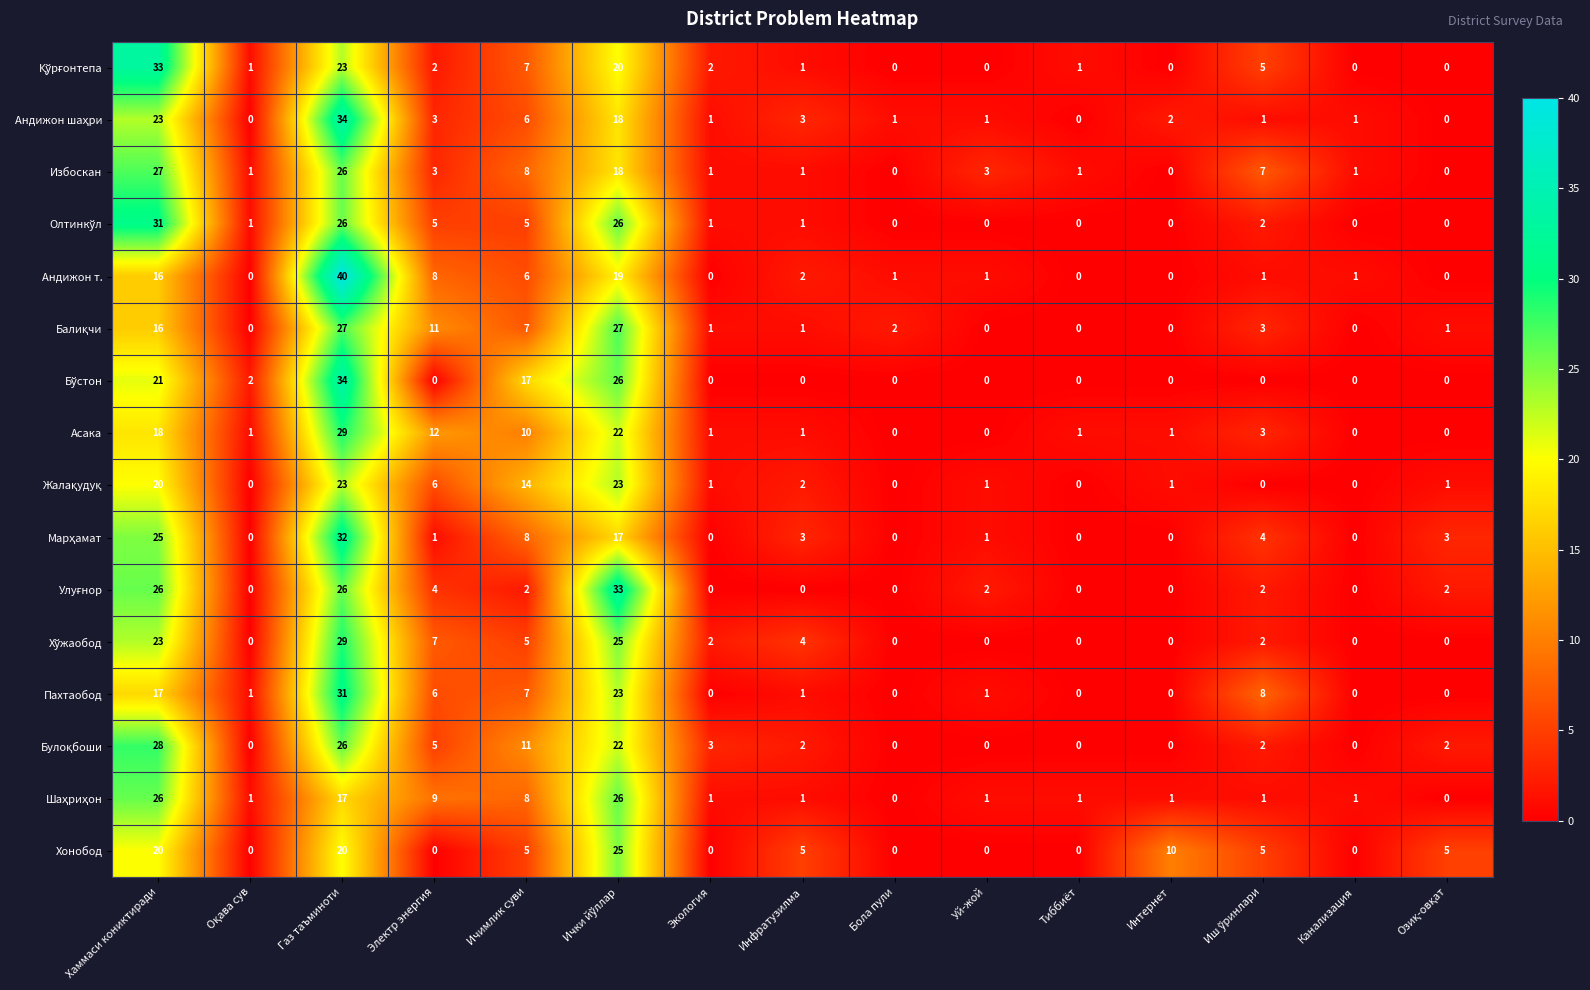

Which series has the widest spread of values?

Андижон т.